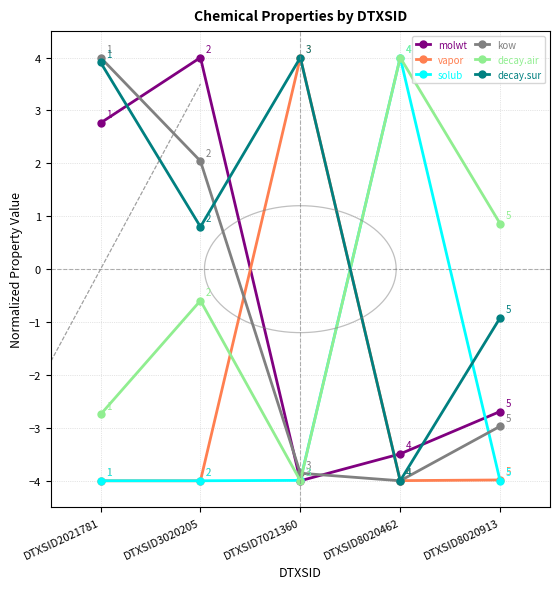

Reading left to right, list all the values displayed in this chart.

molwt: DTXSID2021781=2.8	DTXSID3020205=4.0	DTXSID7021360=-4.0	DTXSID8020462=-3.5	DTXSID8020913=-2.7
vapor: DTXSID2021781=-4.0	DTXSID3020205=-4.0	DTXSID7021360=4.0	DTXSID8020462=-4.0	DTXSID8020913=-4.0
solub: DTXSID2021781=-4.0	DTXSID3020205=-4.0	DTXSID7021360=-4.0	DTXSID8020462=4.0	DTXSID8020913=-4.0
kow: DTXSID2021781=4.0	DTXSID3020205=2.0	DTXSID7021360=-3.9	DTXSID8020462=-4.0	DTXSID8020913=-3.0
decay.air: DTXSID2021781=-2.7	DTXSID3020205=-0.6	DTXSID7021360=-4.0	DTXSID8020462=4.0	DTXSID8020913=0.9
decay.sur: DTXSID2021781=3.9	DTXSID3020205=0.8	DTXSID7021360=4.0	DTXSID8020462=-4.0	DTXSID8020913=-0.9